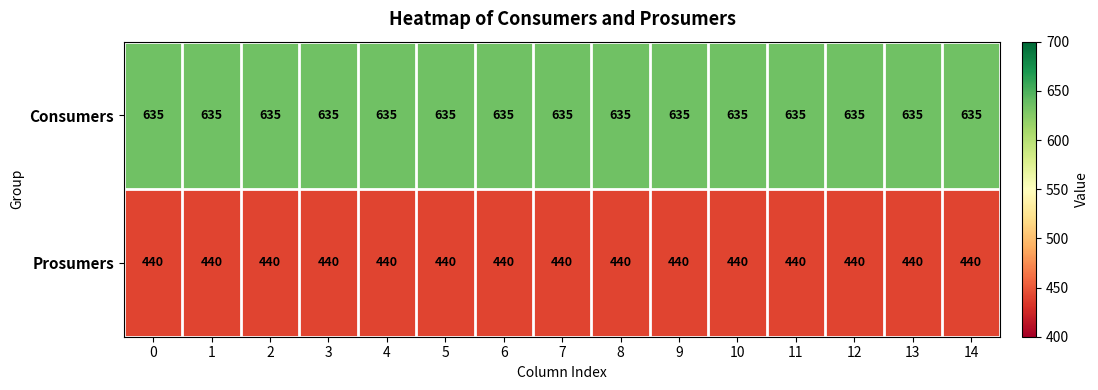

Rank the series at 0 from lowest to highest value.

Prosumers, Consumers